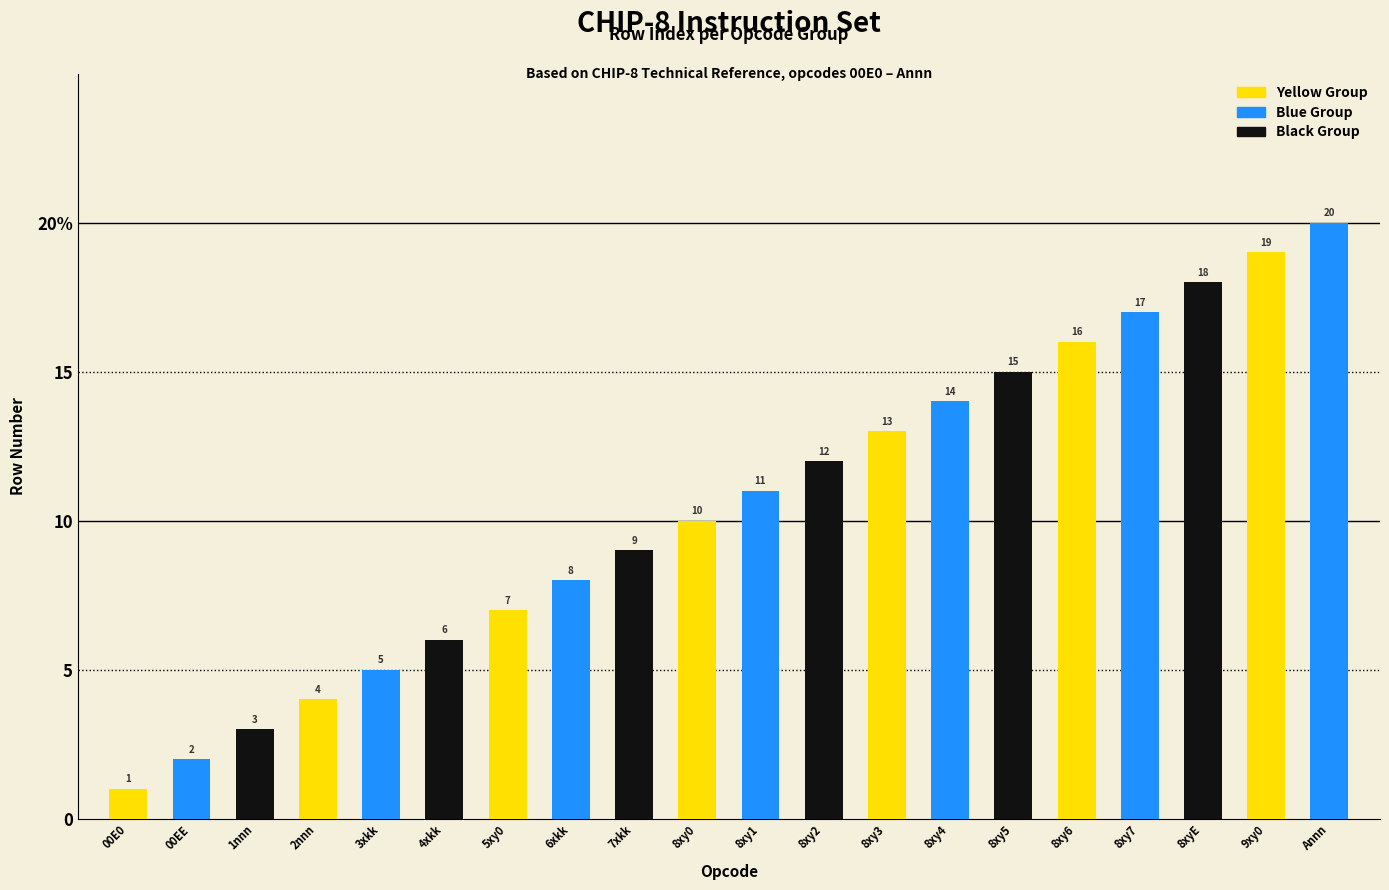

At which label does the data first exceed 11?

8xy2